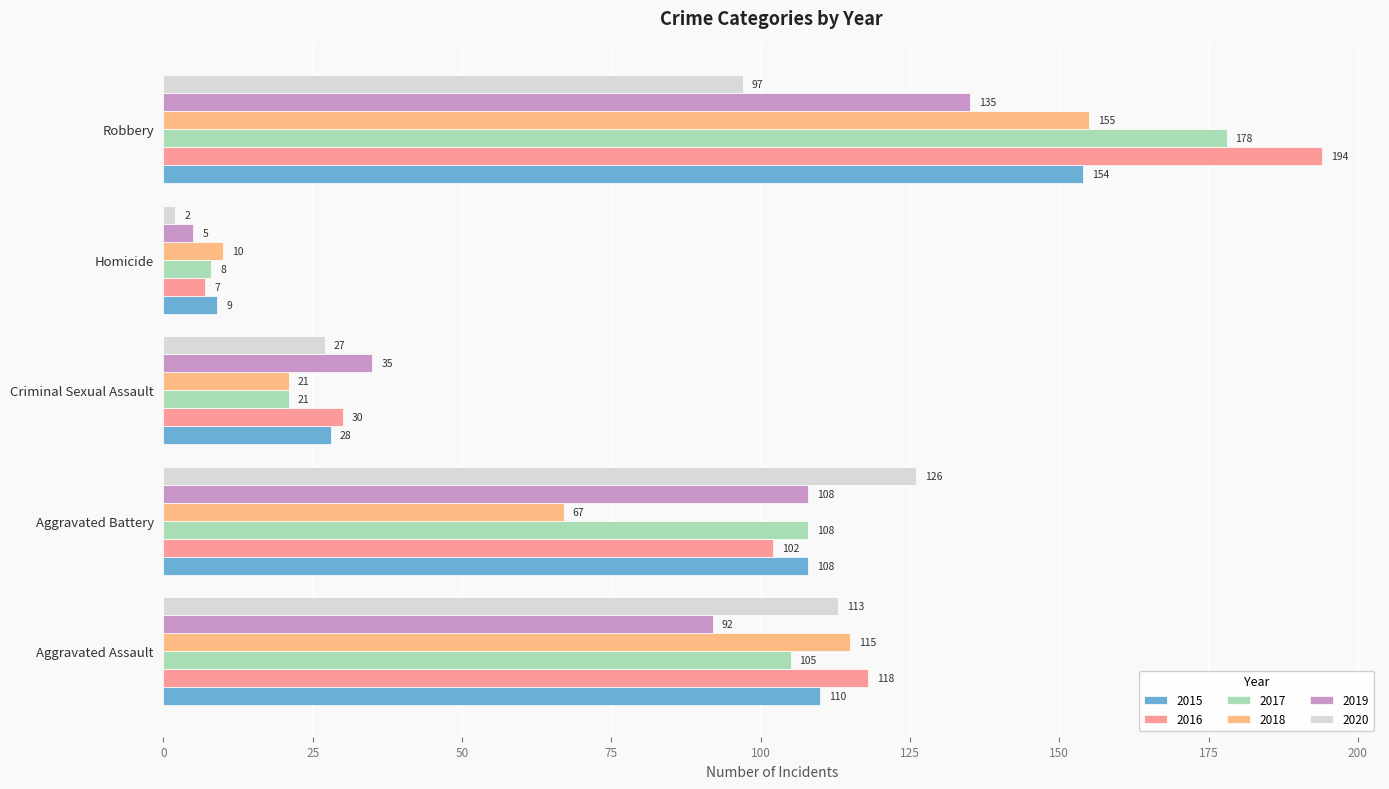

Which series has the largest total across all categories?

2016